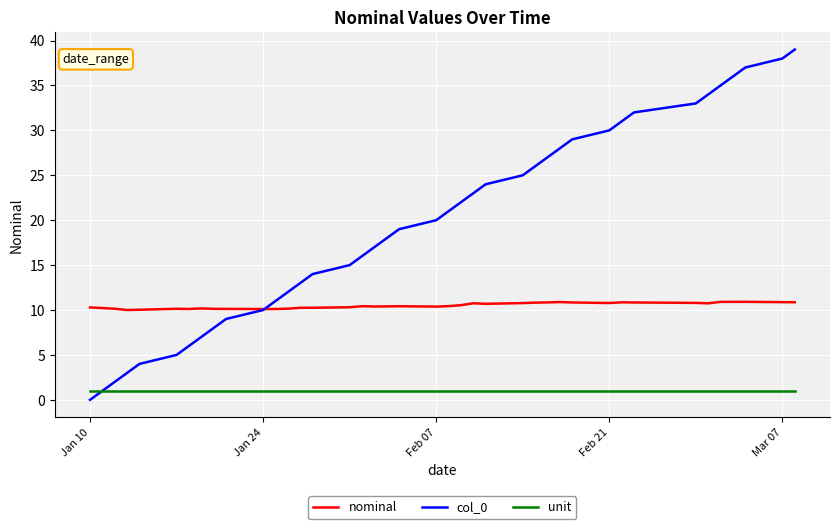

Which series has the largest range (max minus min)?

col_0